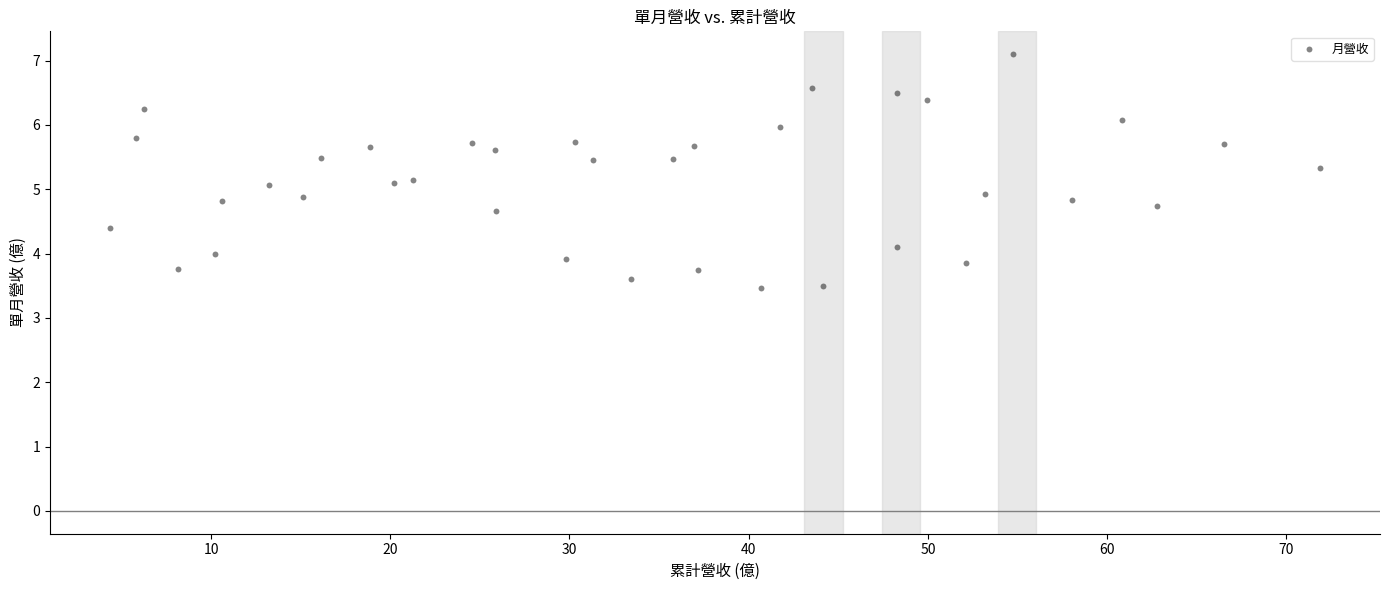

What is the range of Y values (max minus min)?

3.6